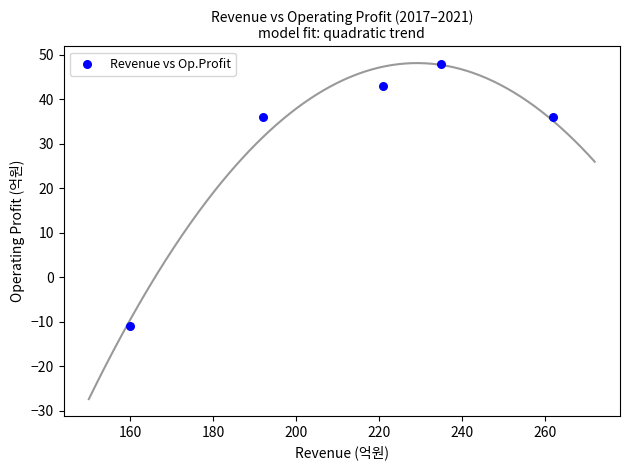

What is the average X value?

214